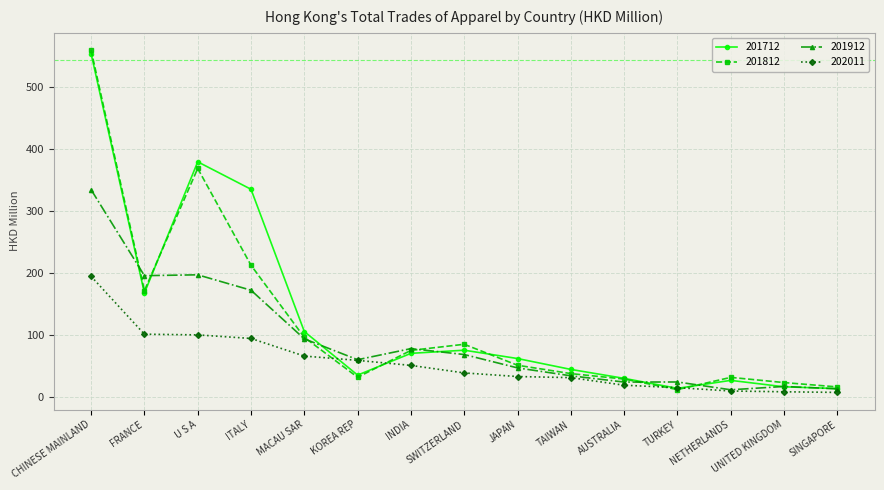

Is it true that 201912 equals 46.1 at INDIA?

False